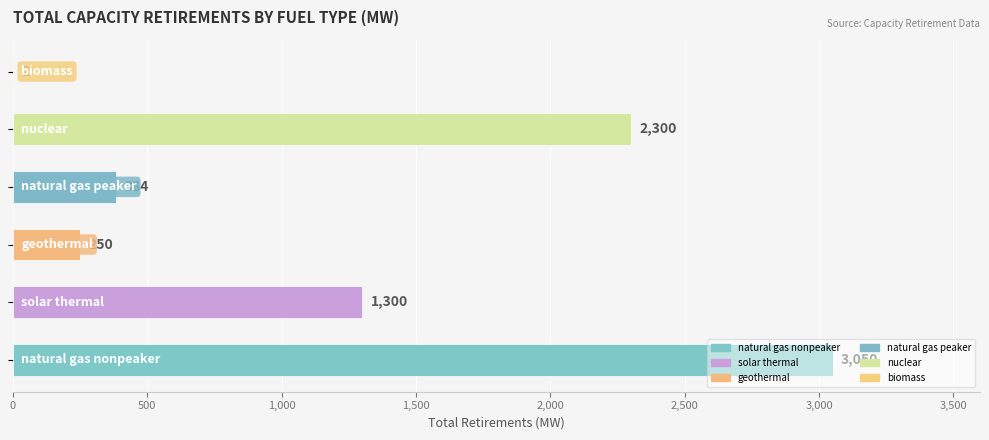

What is the greatest value displayed?

3050